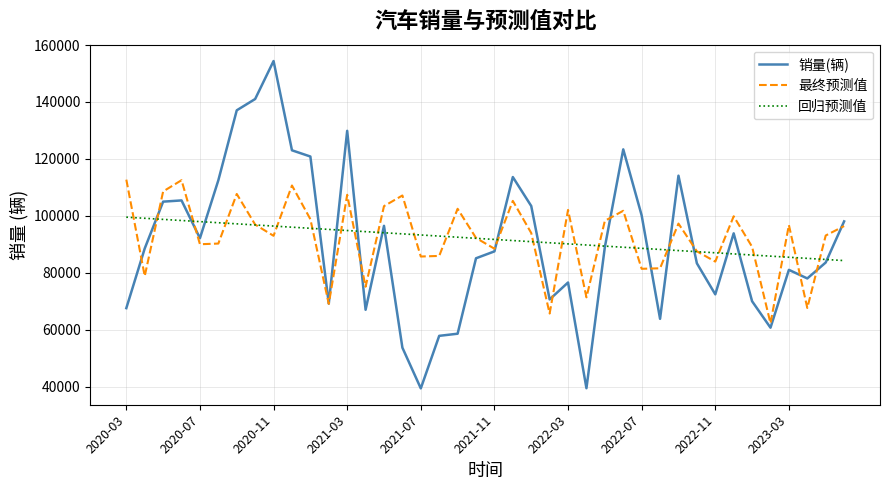

List the series in order of their peak value, highest first.

销量(辆), 最终预测值, 回归预测值